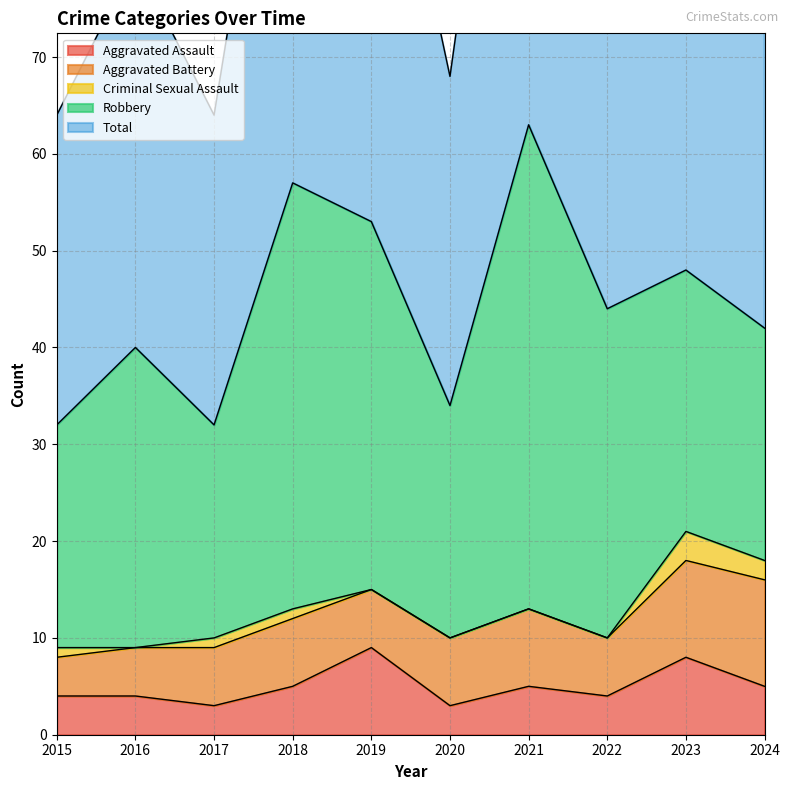

Which series changed the most between 2016 and 2022?

Total